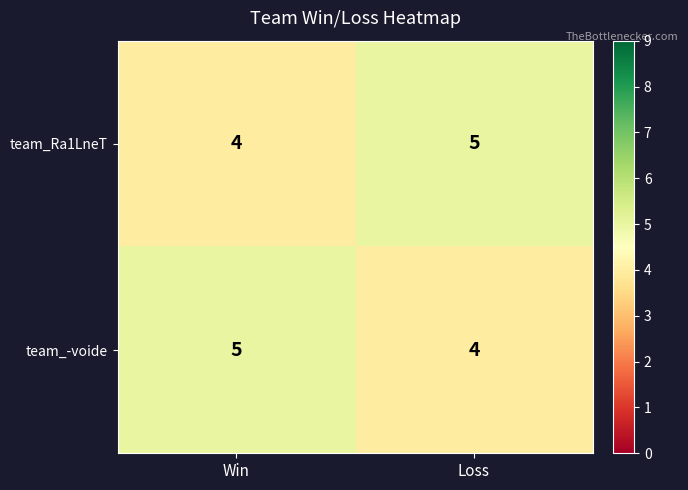

The value of team_-voide at Loss is 2. True or false?

False